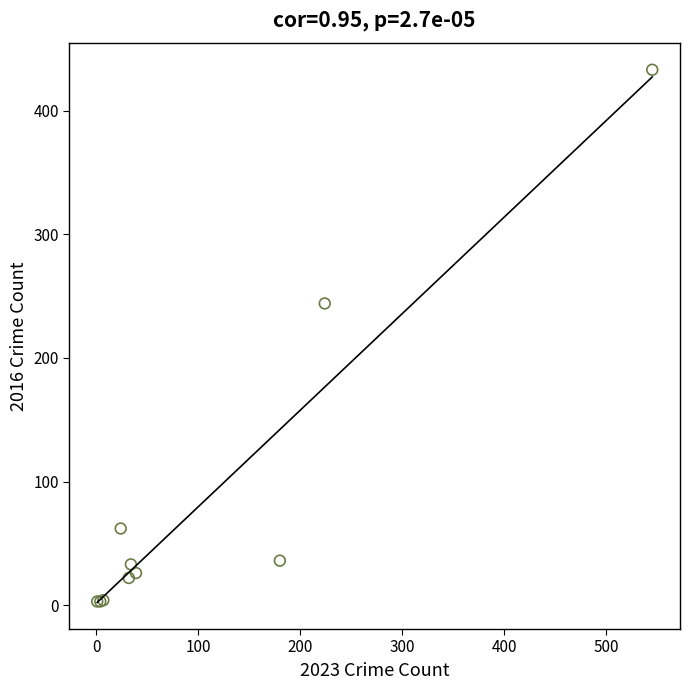

What Y value in the scatter plot is closest to 218?

244